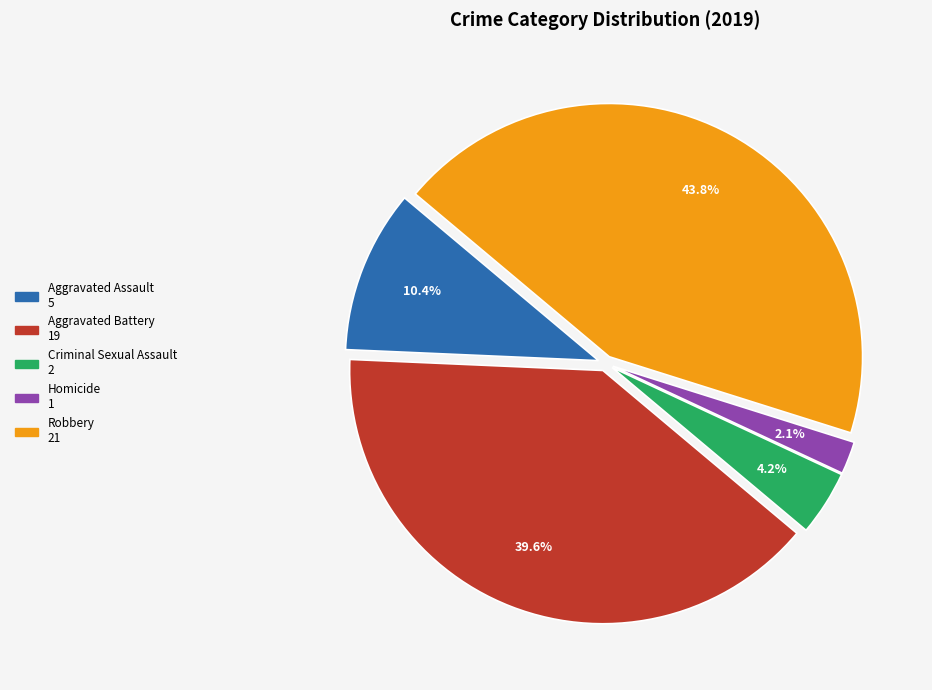

Which category has the biggest portion of the pie?

Robbery